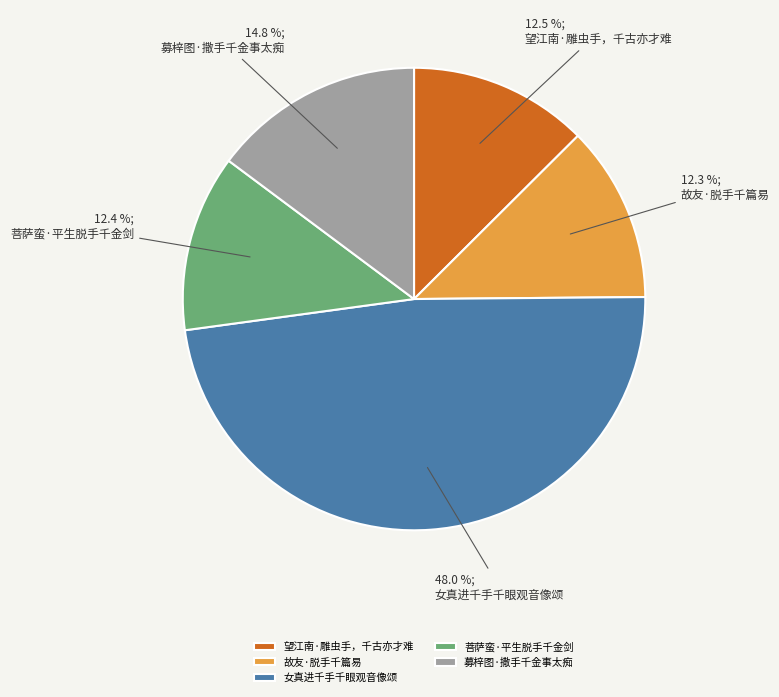

How much of the chart is everything except 故友·脱手千篇易?

87.7%